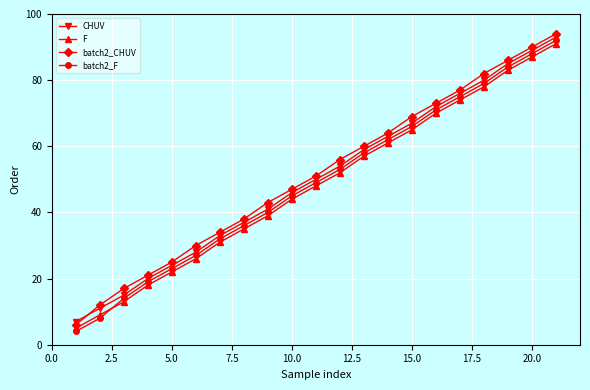

What is the minimum value shown in the chart?

4